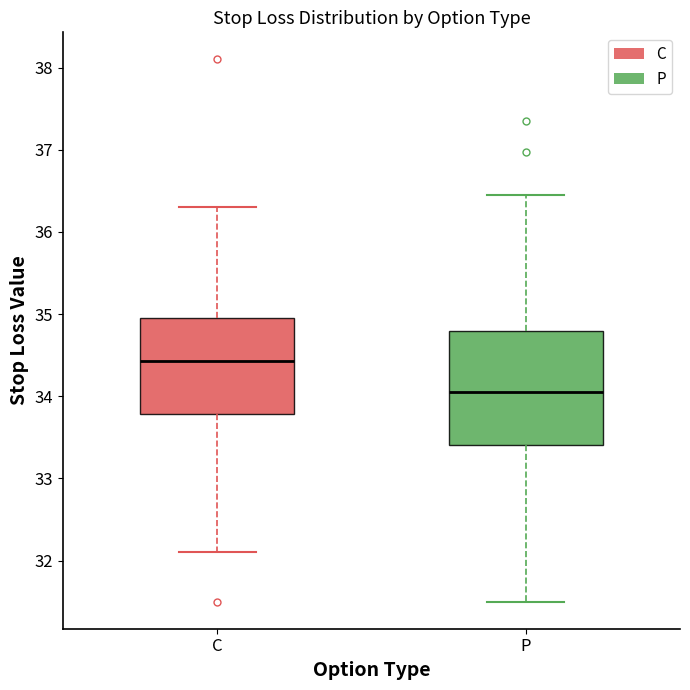

Which box is the tallest, from its lower edge to its upper edge?

P